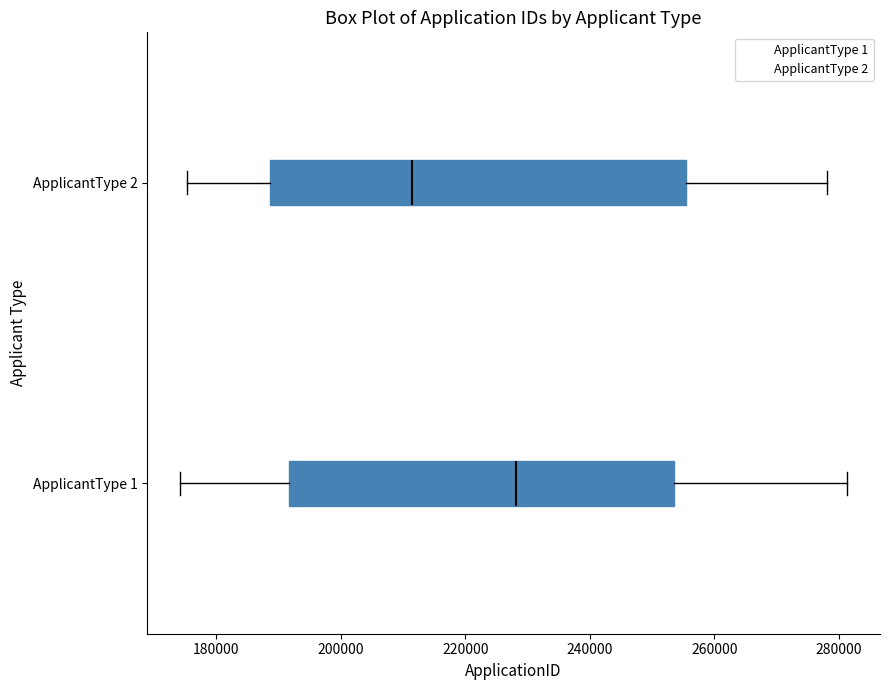

Reading bottom to top, transcribe this box plot: for each box, give where its median line is, the range the box spans, and where its two whiskers end, as read against the x-axis. The values are not printed on the chart, so give them approximately, as read against the axis.

ApplicantType 1: median 228000, box 192000 to 254000, whiskers 174000 to 282000
ApplicantType 2: median 212000, box 188000 to 256000, whiskers 176000 to 278000